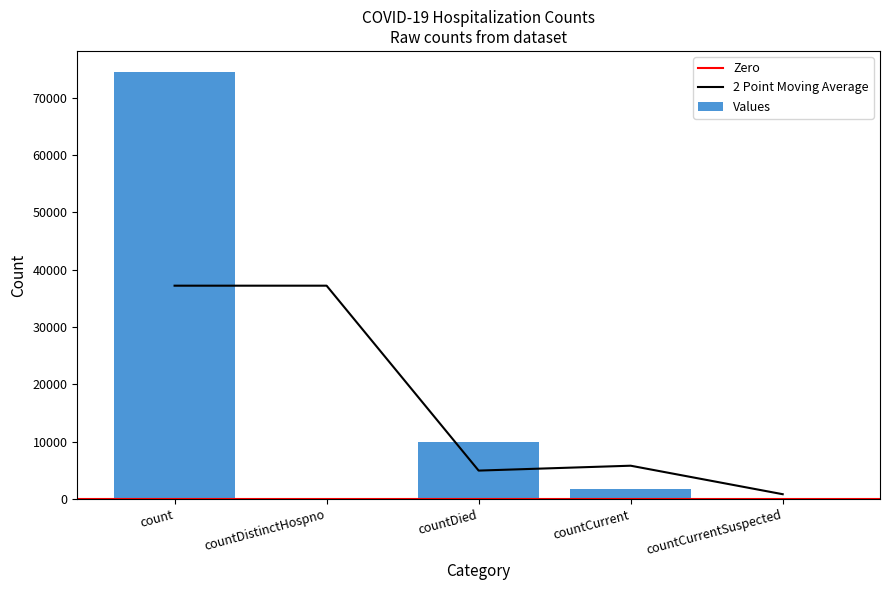

At which label is the value closest to 37228?

countDied